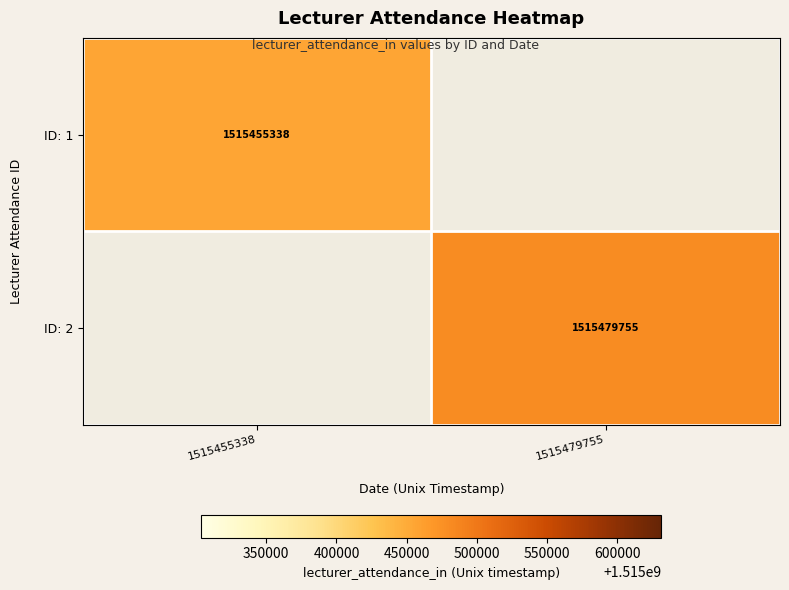

Count the number of categories in the chart.

2